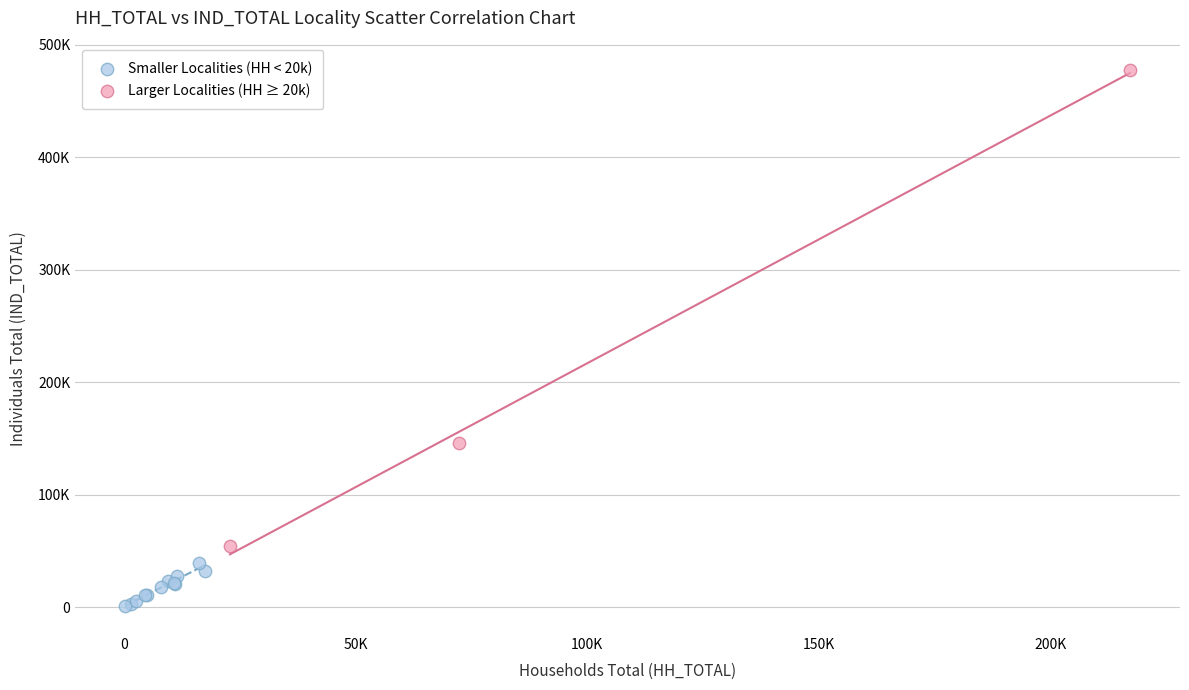

What are all the series names shown in the legend?

Smaller Localities (HH < 20k), Larger Localities (HH ≥ 20k)